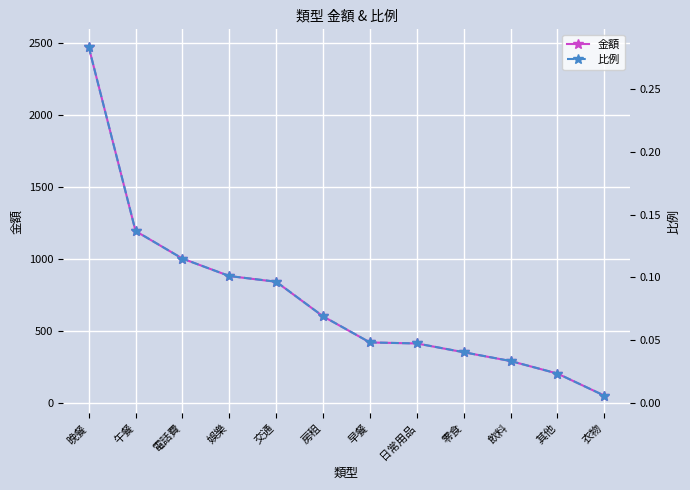

Reading left to right, transcribe all the data shown in this chart.

金額: 晚餐=2471.0	午餐=1192.0	電話費=1001.0	娛樂=880.0	交通=840.0	房租=600.0	早餐=419.0	日常用品=412.0	零食=351.0	飲料=290.0	其他=203.0	衣物=50.0
比例: 晚餐=0.3	午餐=0.1	電話費=0.1	娛樂=0.1	交通=0.1	房租=0.1	早餐=0.0	日常用品=0.0	零食=0.0	飲料=0.0	其他=0.0	衣物=0.0